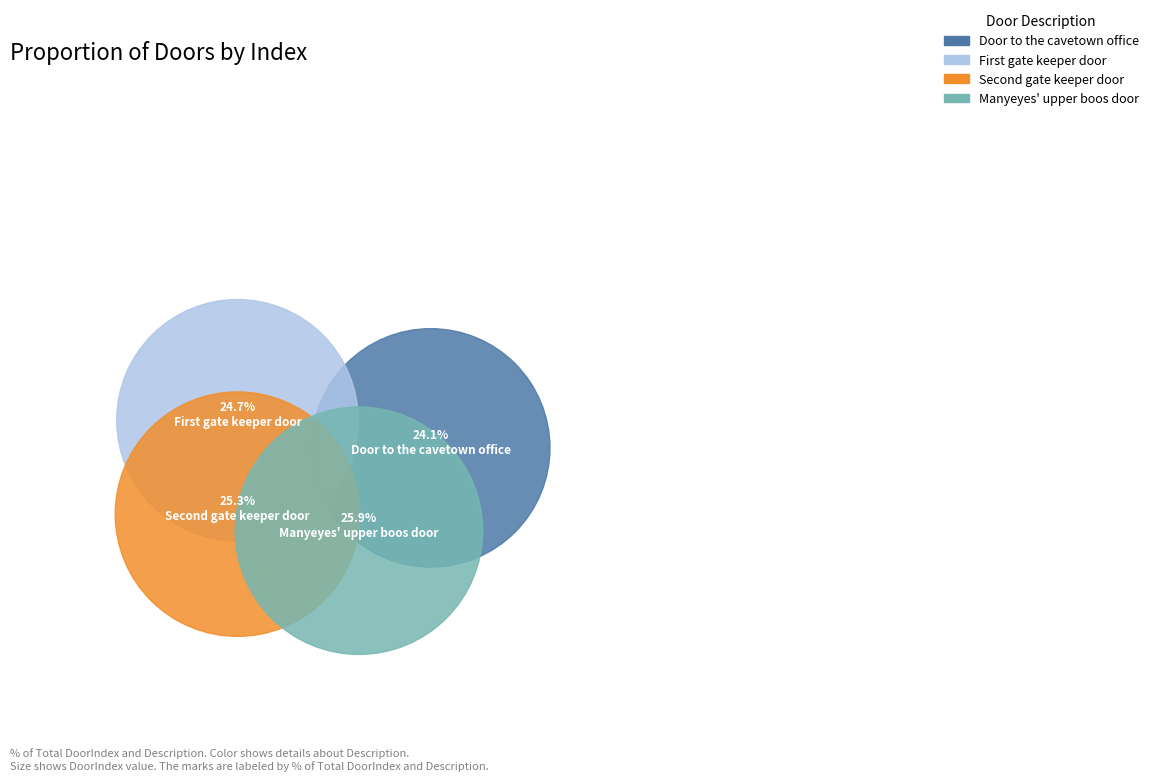

Count the number of slices in the pie.

4